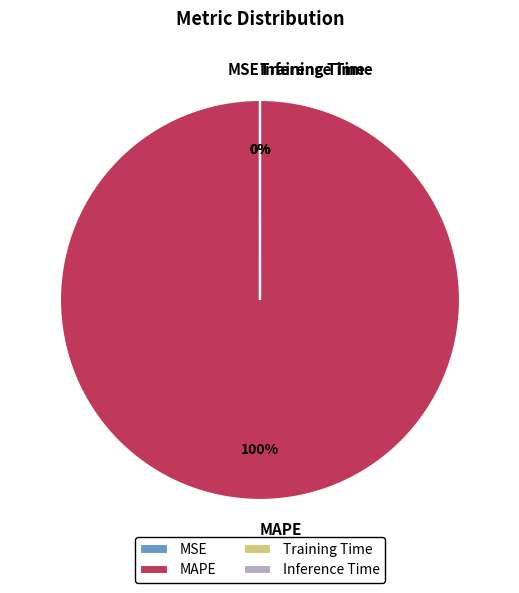

Is the sum of Training Time and MSE greater than half?

No